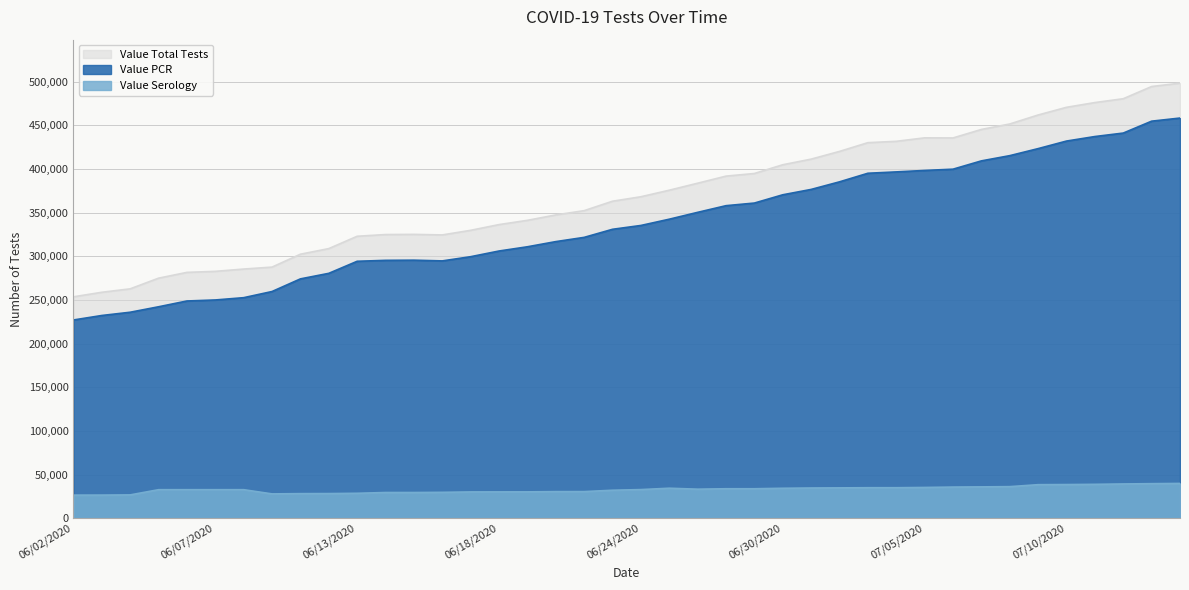

The Value Total Tests series shows 437876 at 06/16/2020. True or false?

False